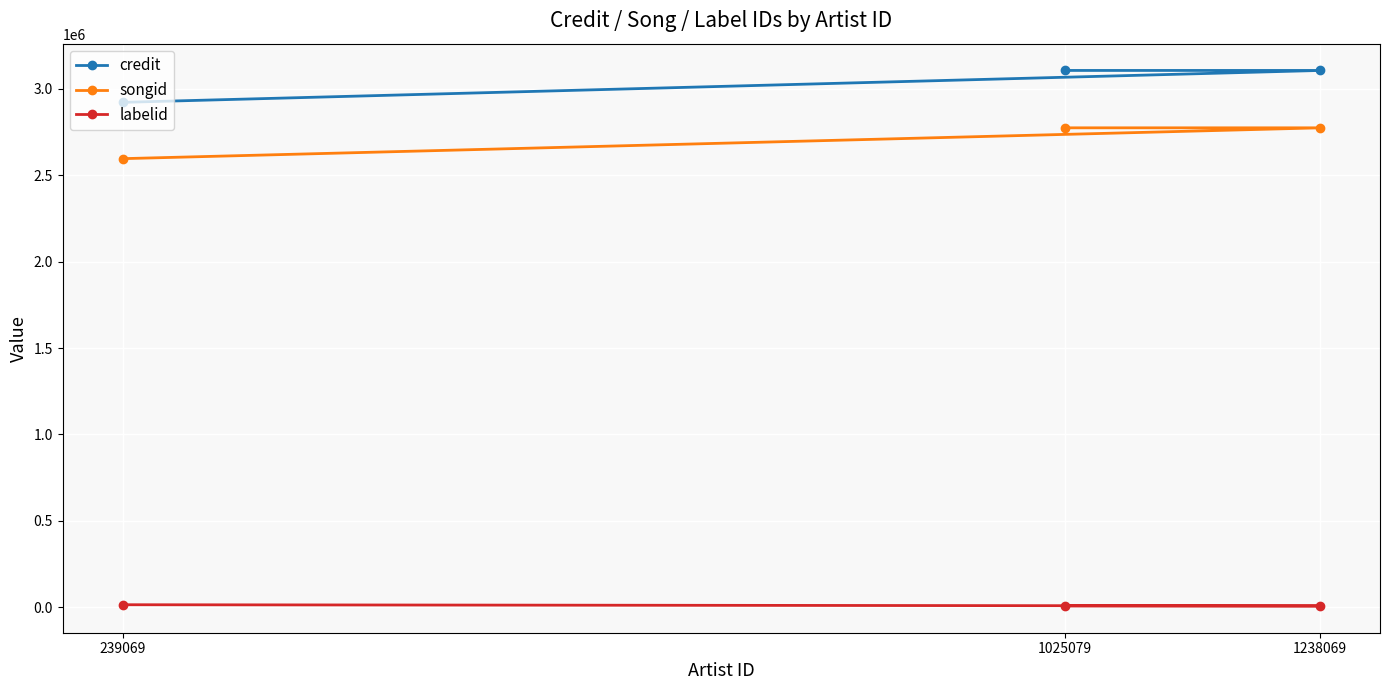

At which label does songid reach its peak?

1238069